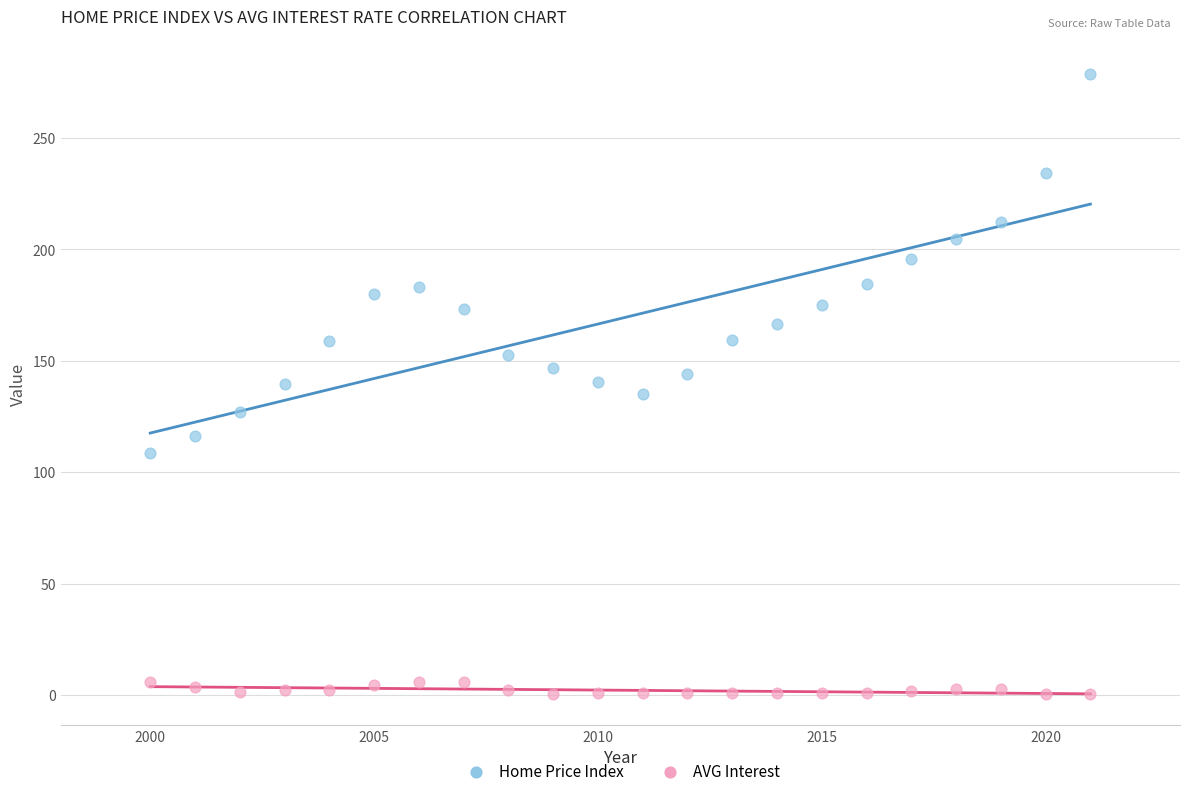

Which series has the widest spread of Y values?

Home Price Index